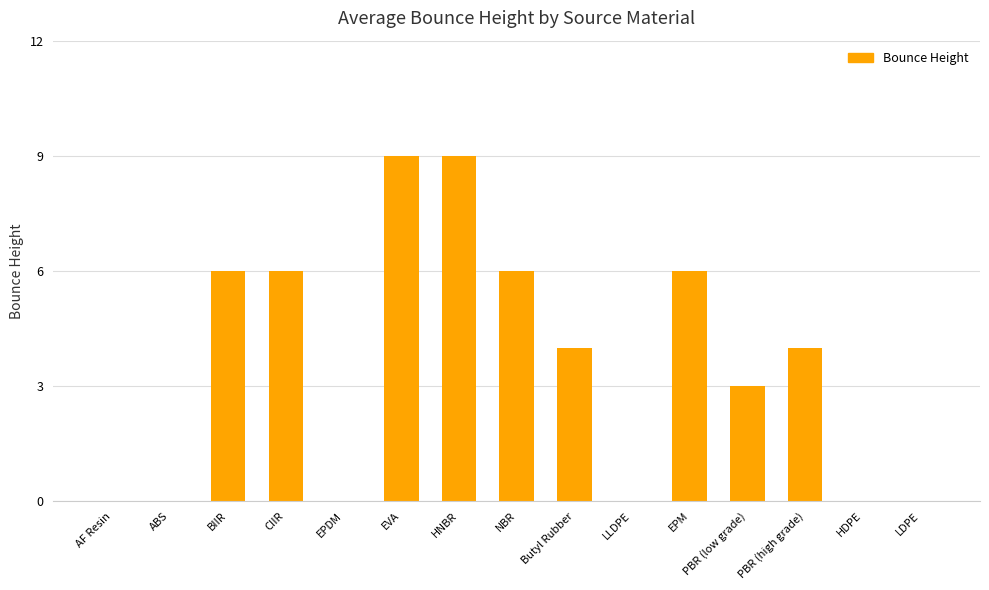

True or false: the data shows 5 at AF Resin.

False